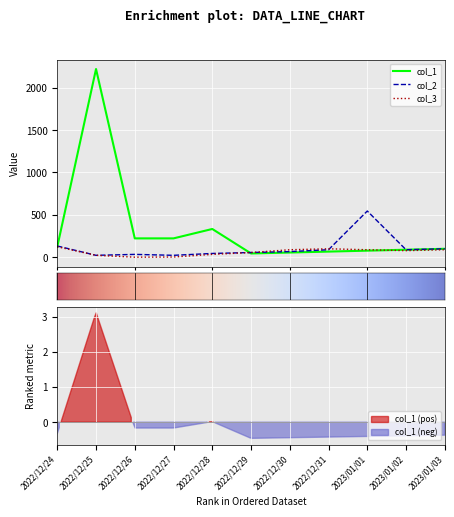

True or false: col_2 has a value of 8 at 2022/12/26.

False